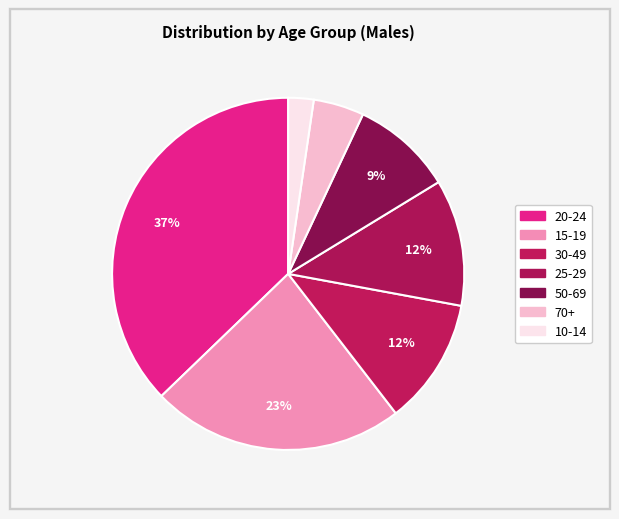

Does any single category account for the majority?

No